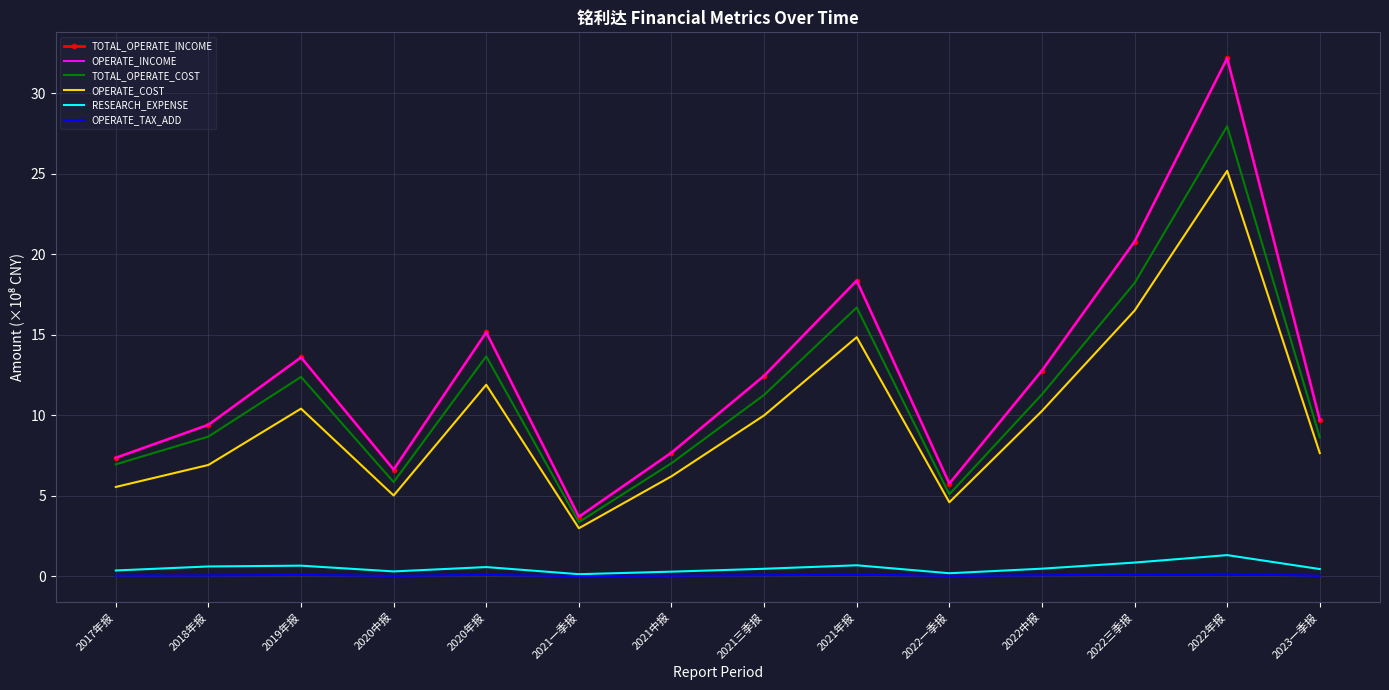

True or false: TOTAL_OPERATE_INCOME and OPERATE_TAX_ADD cross at least once.

False